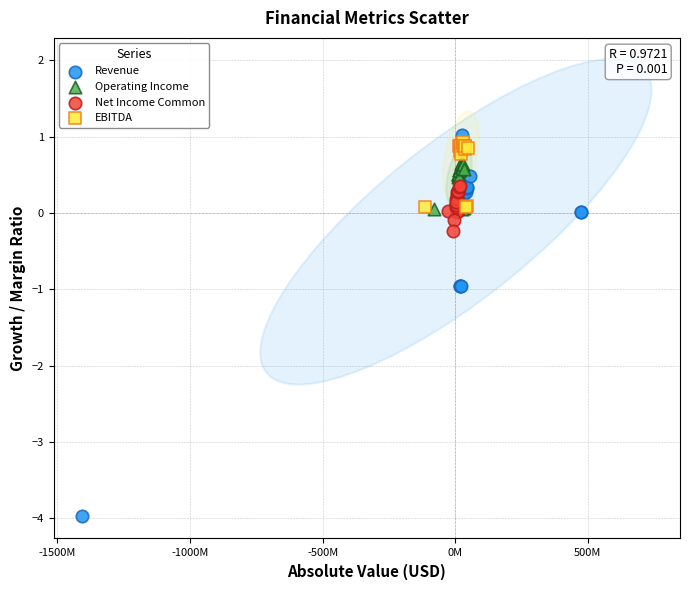

Which series reaches the maximum Y coordinate?

Revenue